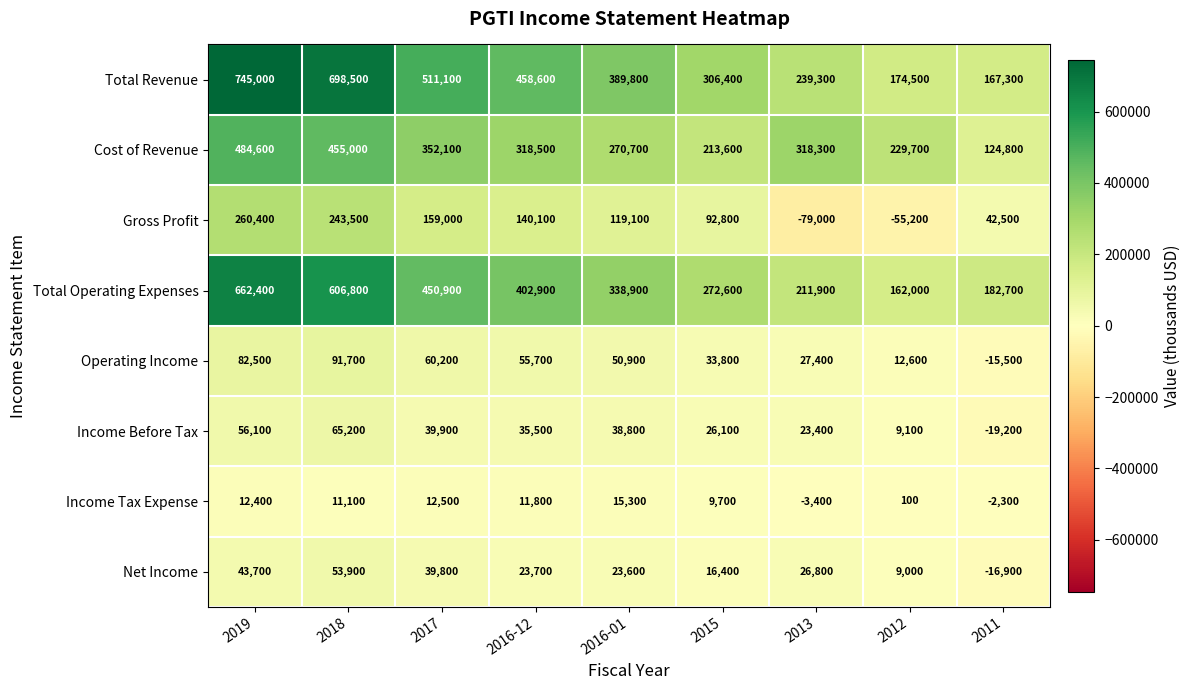

At 2017, list the series in order from smallest to largest.

Income Tax Expense, Net Income, Income Before Tax, Operating Income, Gross Profit, Cost of Revenue, Total Operating Expenses, Total Revenue